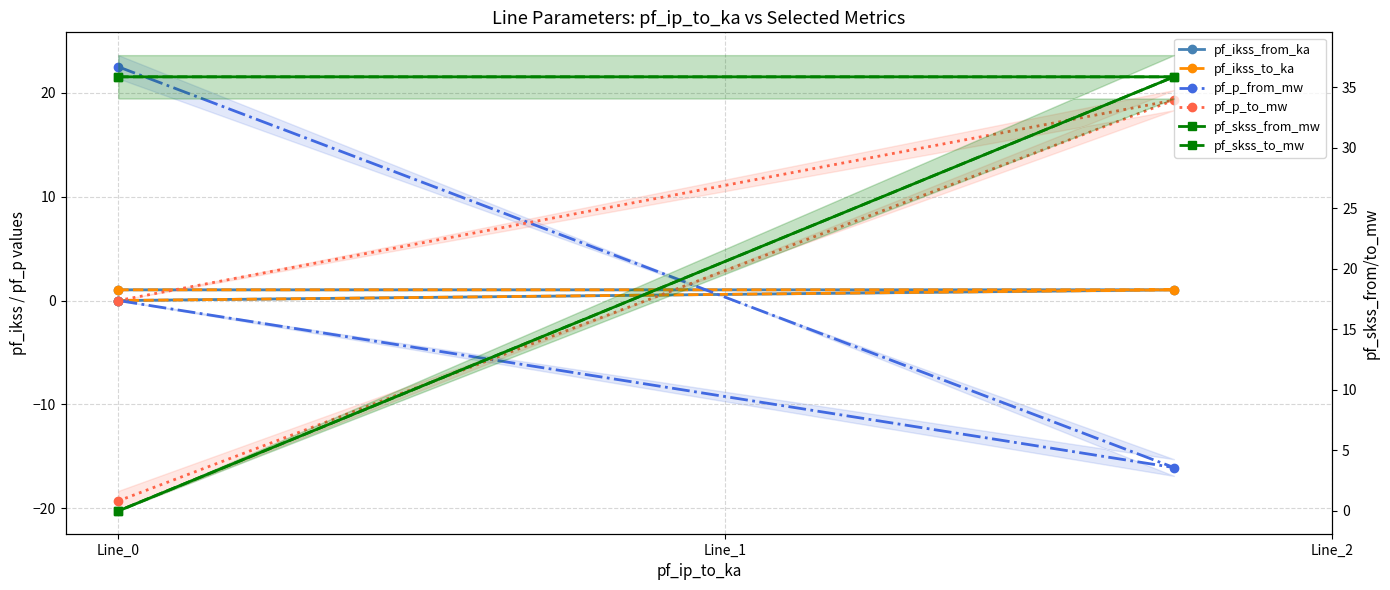

Rank the series at Line_0 from lowest to highest value.

pf_p_to_mw, pf_ikss_from_ka, pf_ikss_to_ka, pf_p_from_mw, pf_skss_from_mw, pf_skss_to_mw